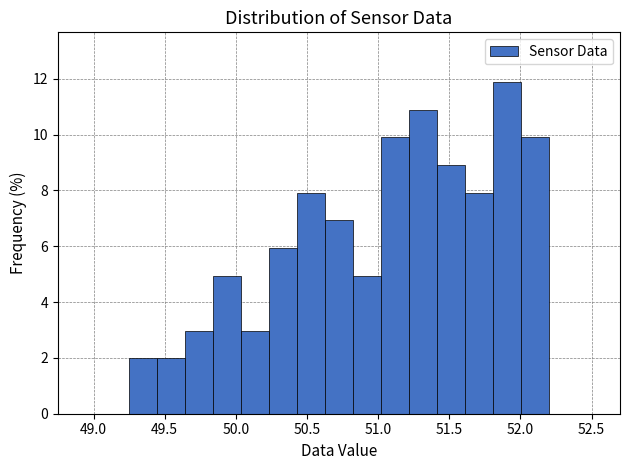

Around what value on the x-axis is the tallest bar? Give the approximate position of its centre, as read against the axis.

51.90